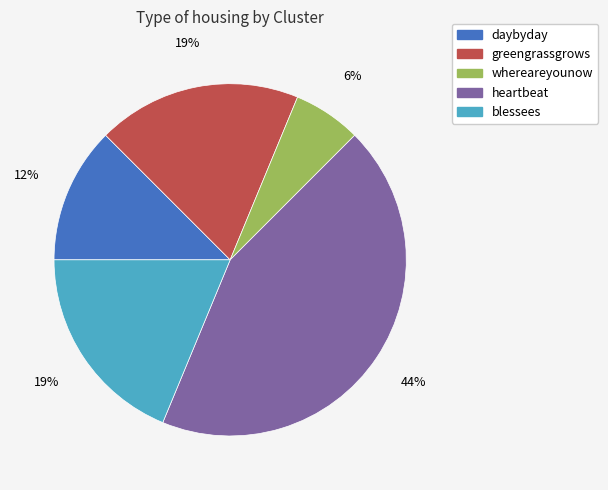

To the nearest percent, what portion does blessees represent?

19%